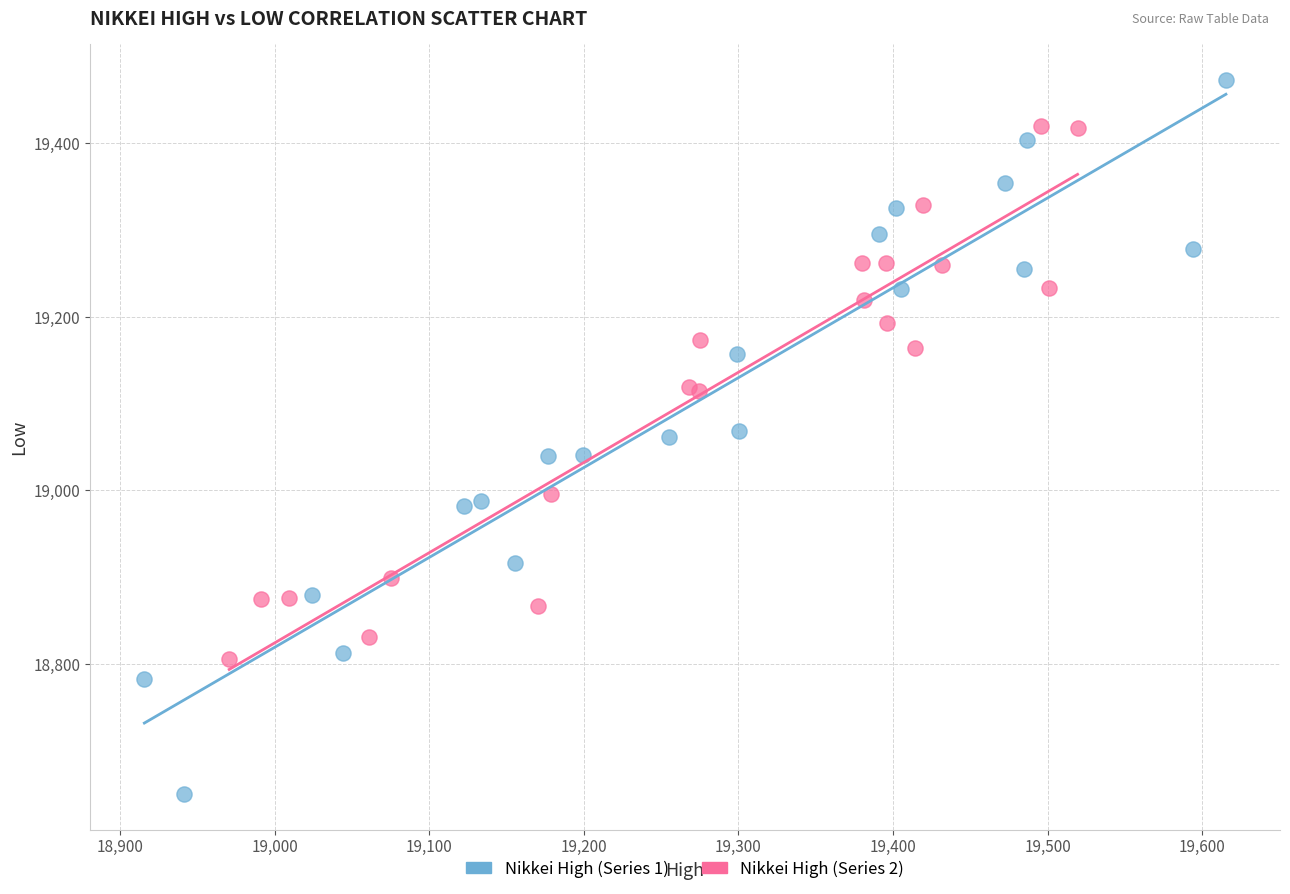

What are all the series names shown in the legend?

Nikkei High (Series 1), Nikkei High (Series 2)